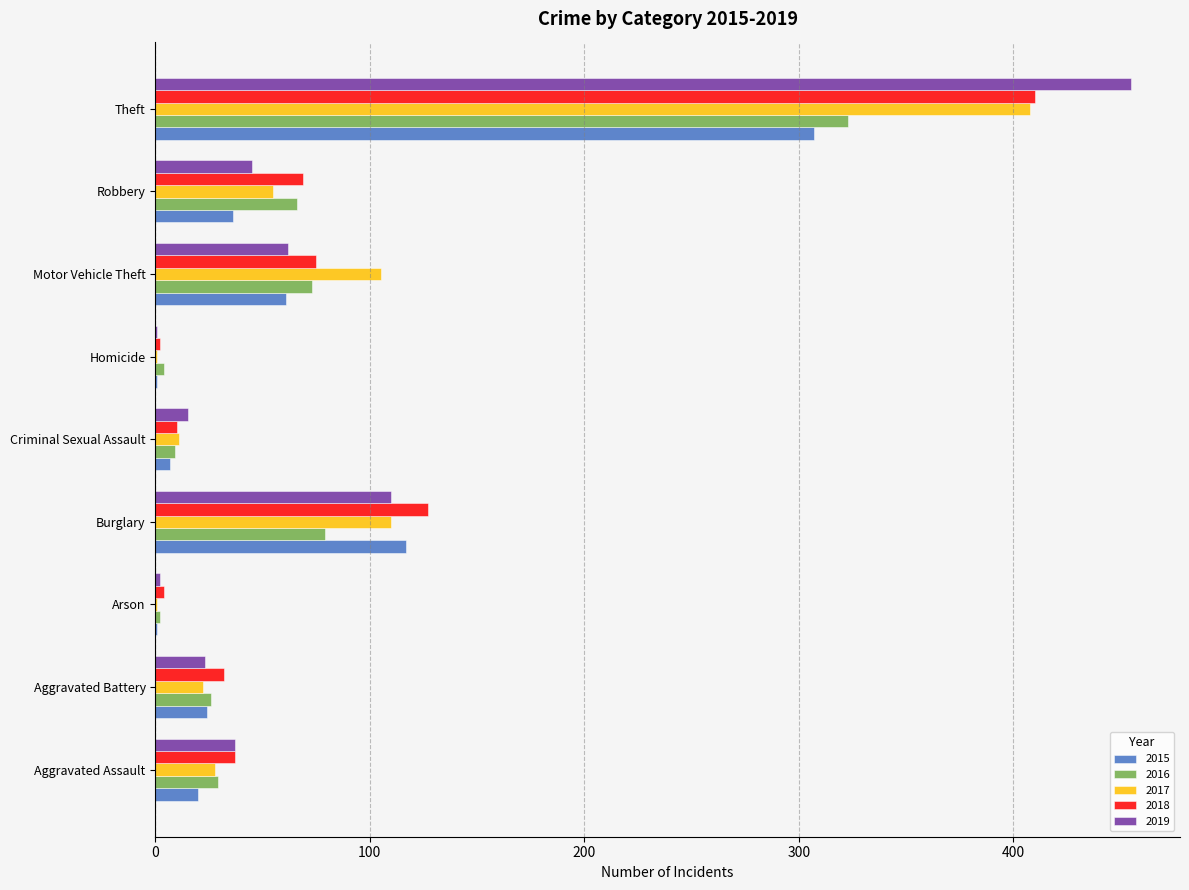

Between Burglary and Motor Vehicle Theft, which series saw the biggest shift?

2015